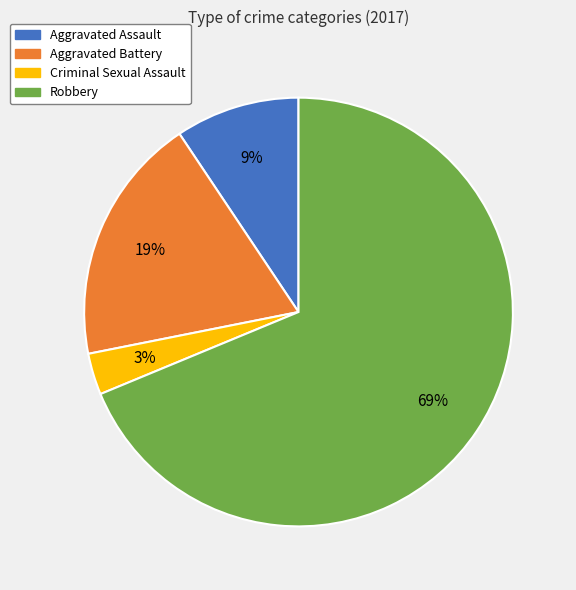

What is the largest slice in the pie chart?

Robbery